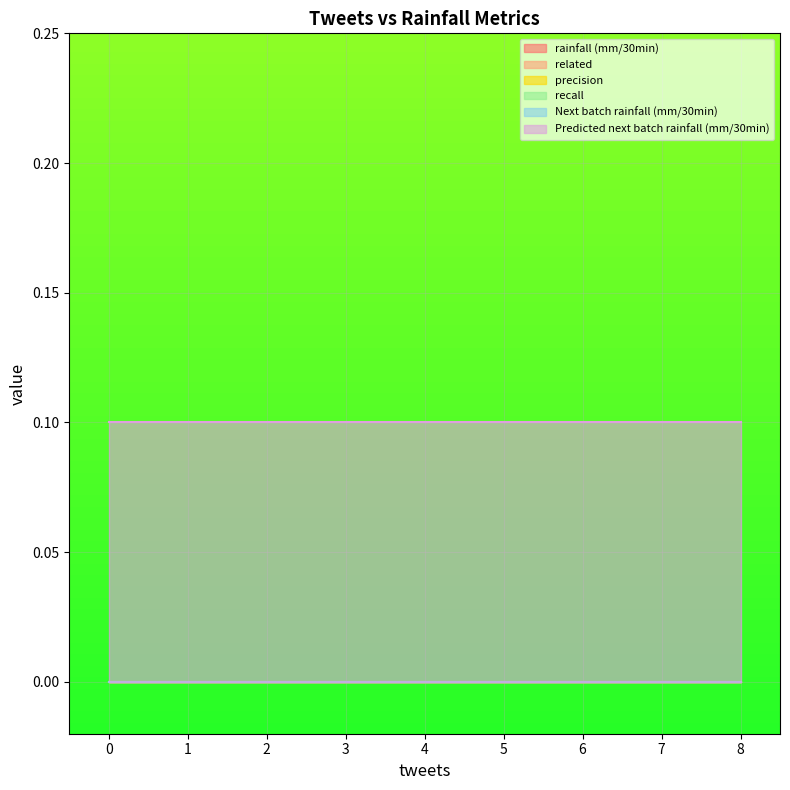

At which category is the sum across all series the highest?

1